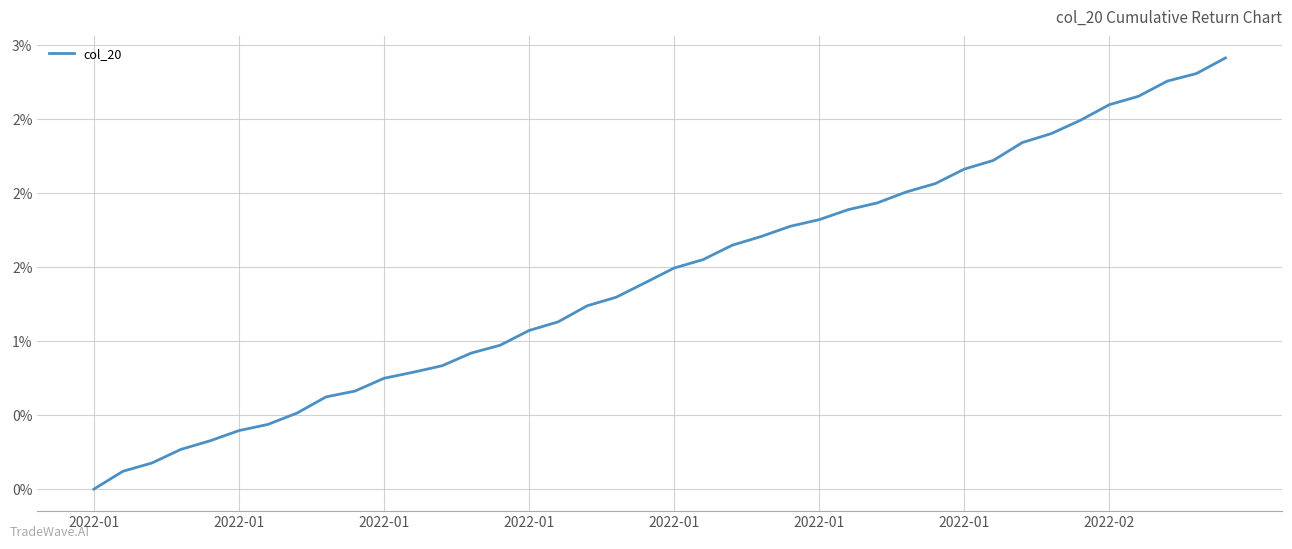

Is this an area chart (filled region under the line)?

No